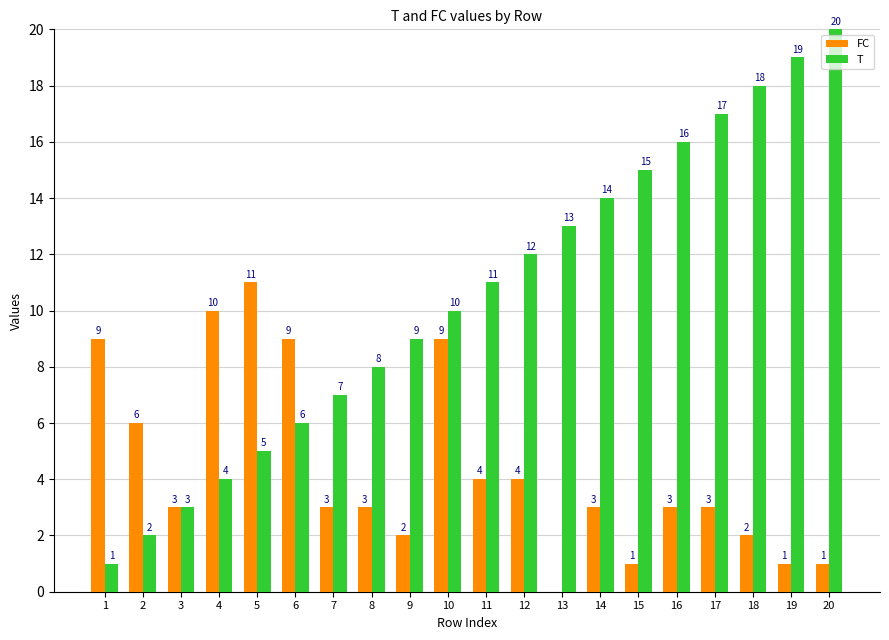

Which series changed the most between 4 and 20?

T